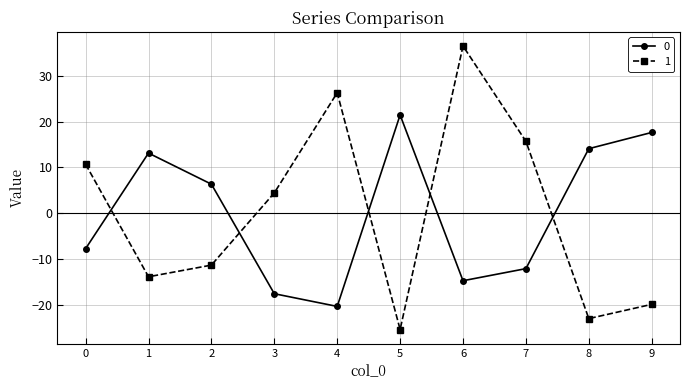

Where is the first local minimum for 1?

1